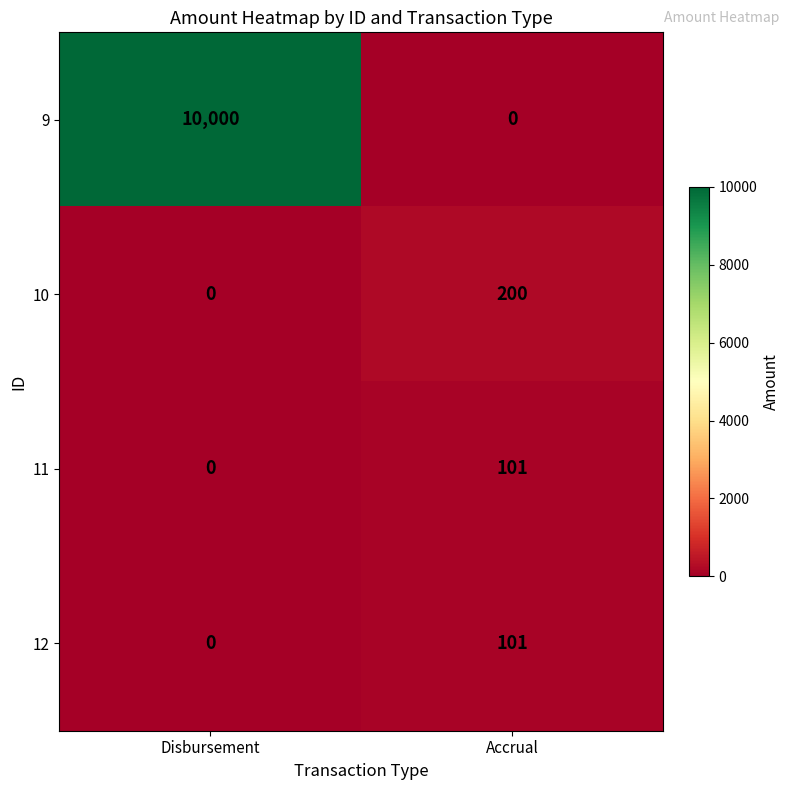

What is the sum of all 9 values?

10000